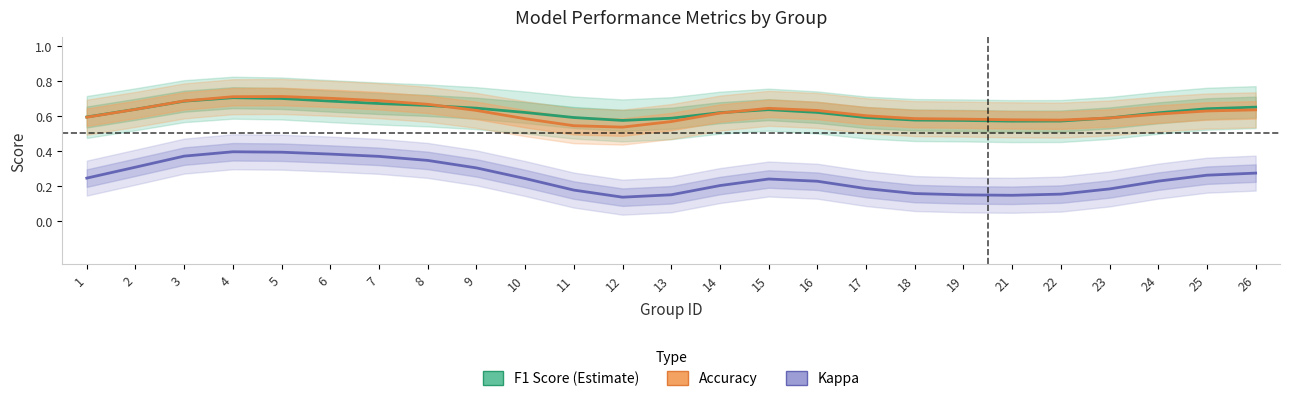

Rank the series at 14 from lowest to highest value.

Kappa, Accuracy, F1 Score (Estimate)